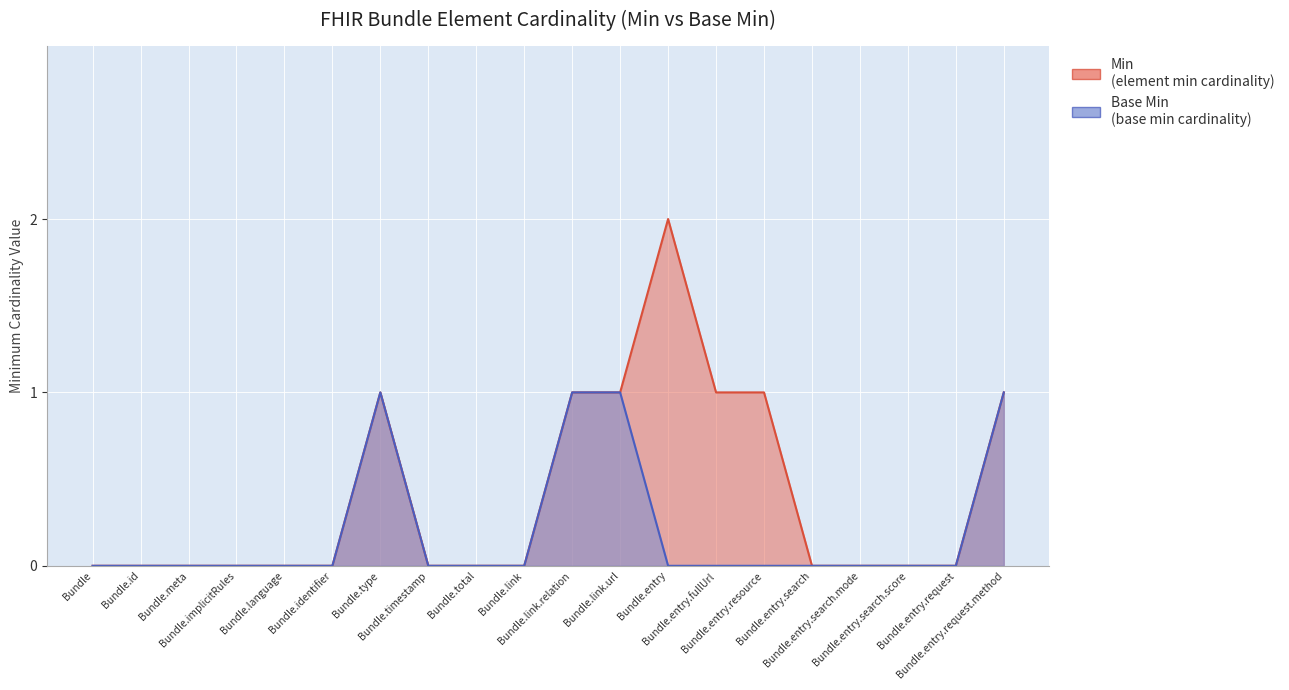

Is it true that Base Min equals 0 at Bundle.timestamp?

True